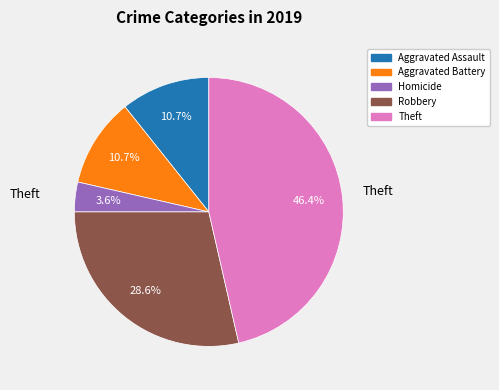

How many segments does this pie chart have?

5